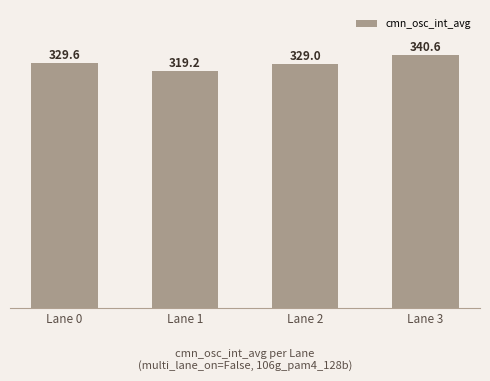

Read the value at Lane 3.

340.6